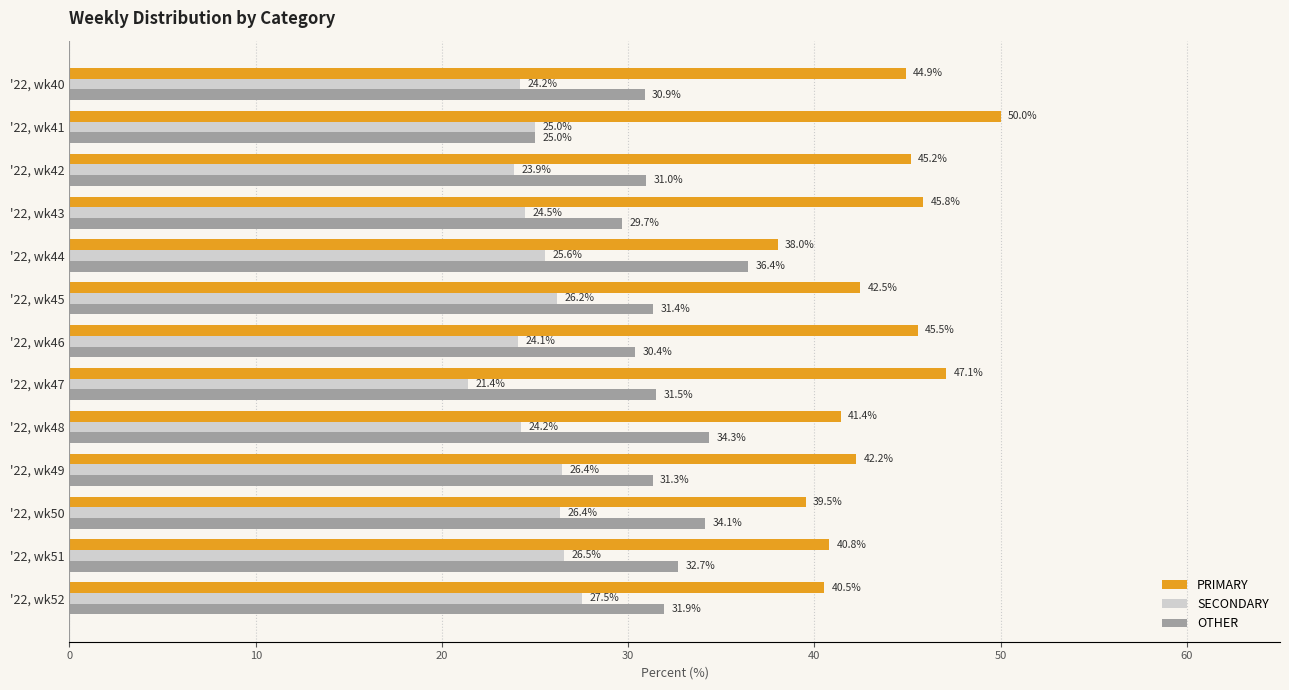

The value of PRIMARY at '22, wk43 is 45.8. True or false?

True